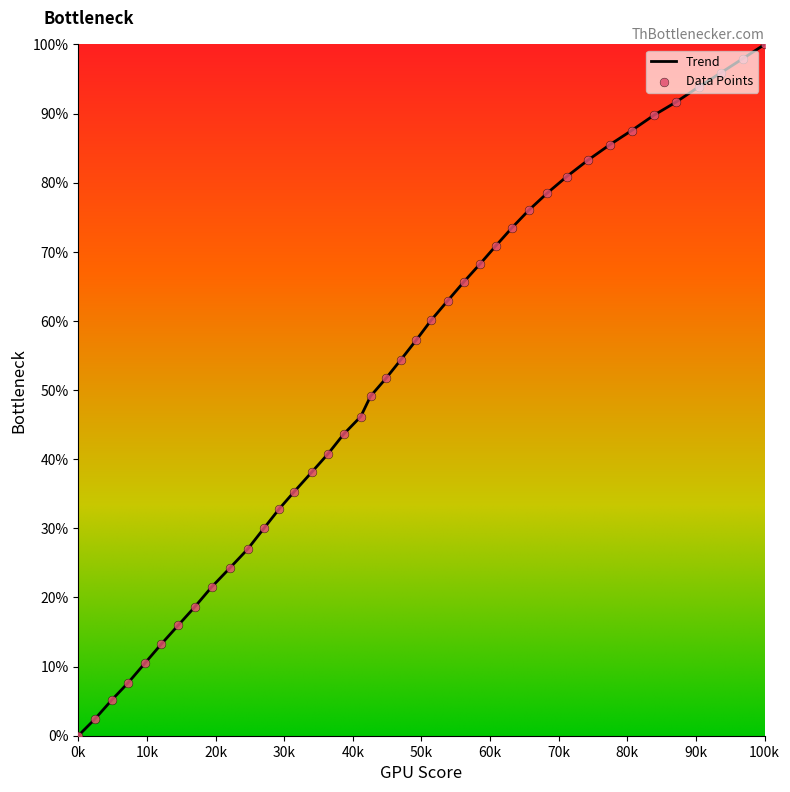

What is the maximum value shown in the chart?

100.0